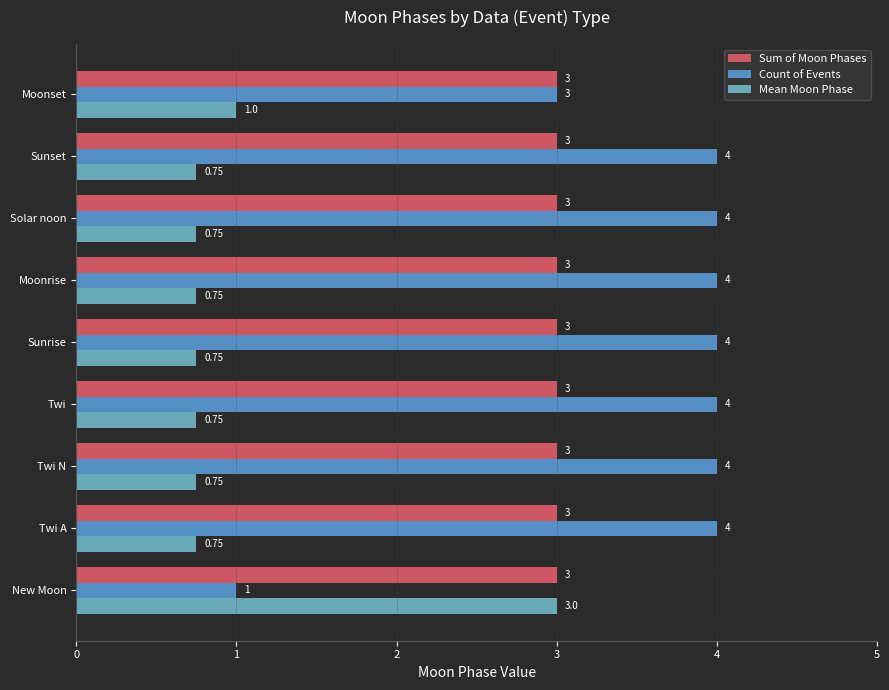

How many distinct data groups are displayed?

3